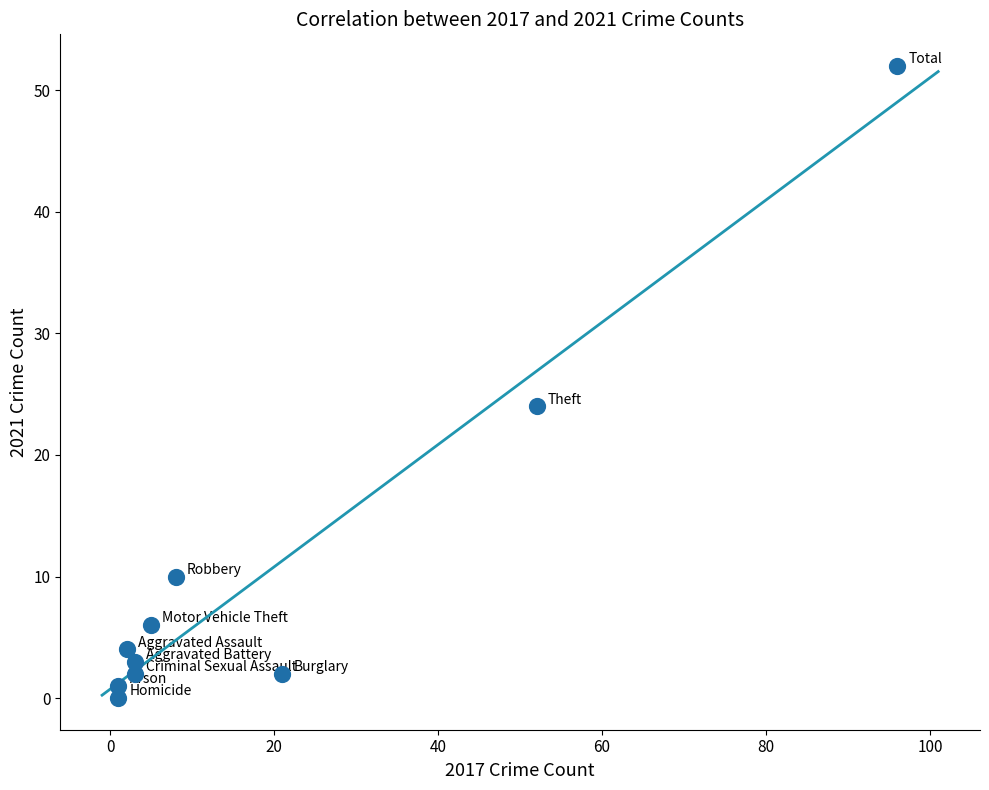

What Y value in the scatter plot is closest to 26?

24